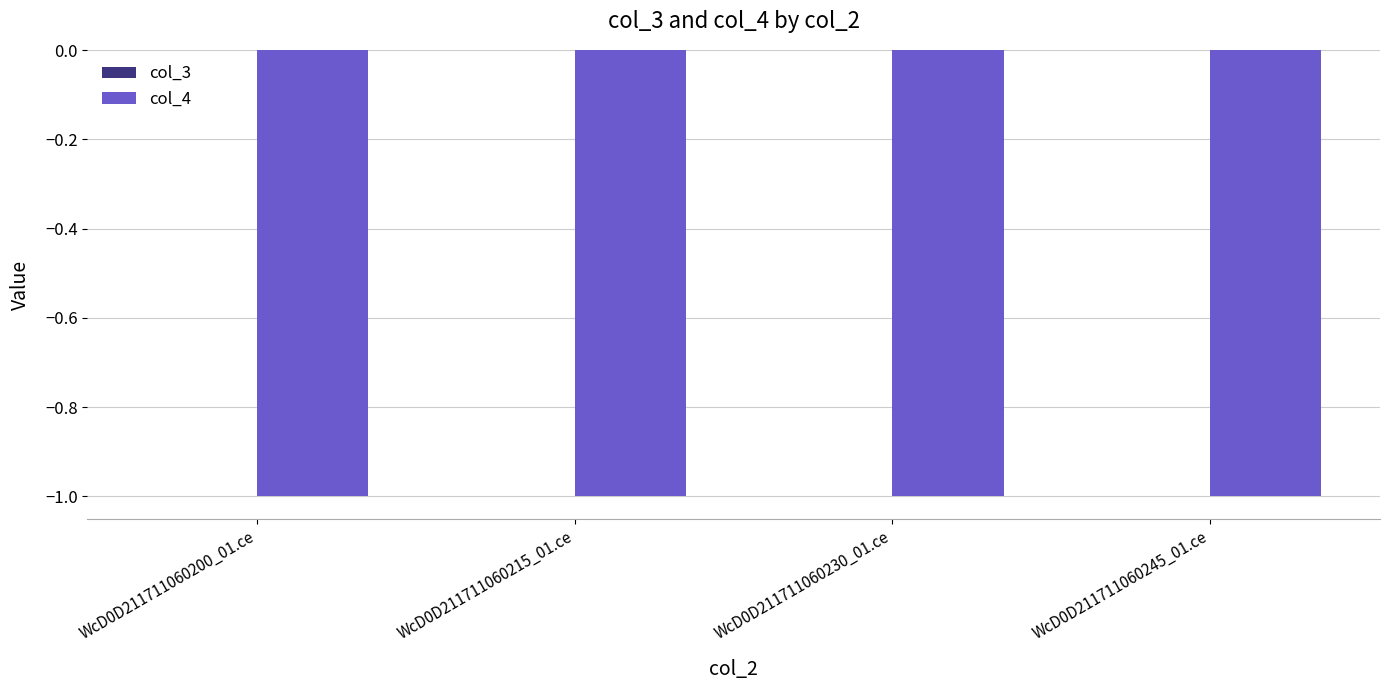

Reading right to left, transcribe all the data shown in this chart.

col_3: WcD0D211711060245_01.ce=0	WcD0D211711060230_01.ce=0	WcD0D211711060215_01.ce=0	WcD0D211711060200_01.ce=0
col_4: WcD0D211711060245_01.ce=-1	WcD0D211711060230_01.ce=-1	WcD0D211711060215_01.ce=-1	WcD0D211711060200_01.ce=-1